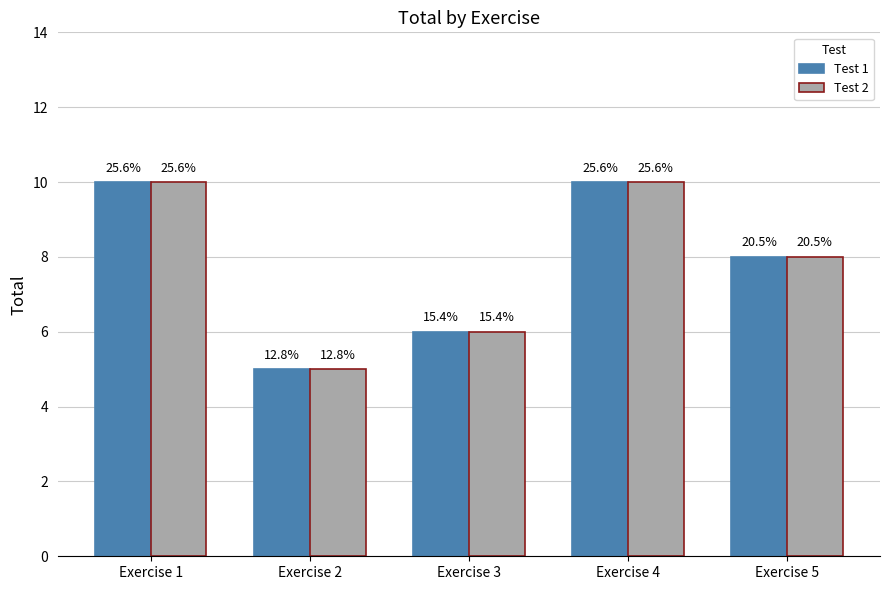

Reading left to right, list all the values displayed in this chart.

Test 1: 10	5	6	10	8
Test 2: 10	5	6	10	8